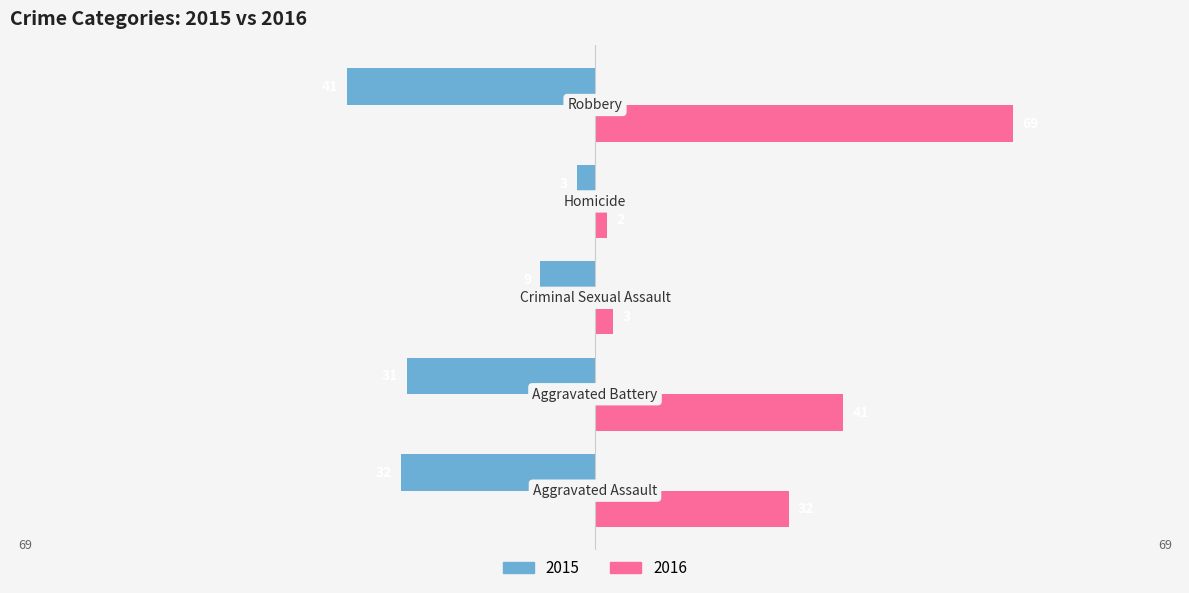

What is the greatest value displayed?

69